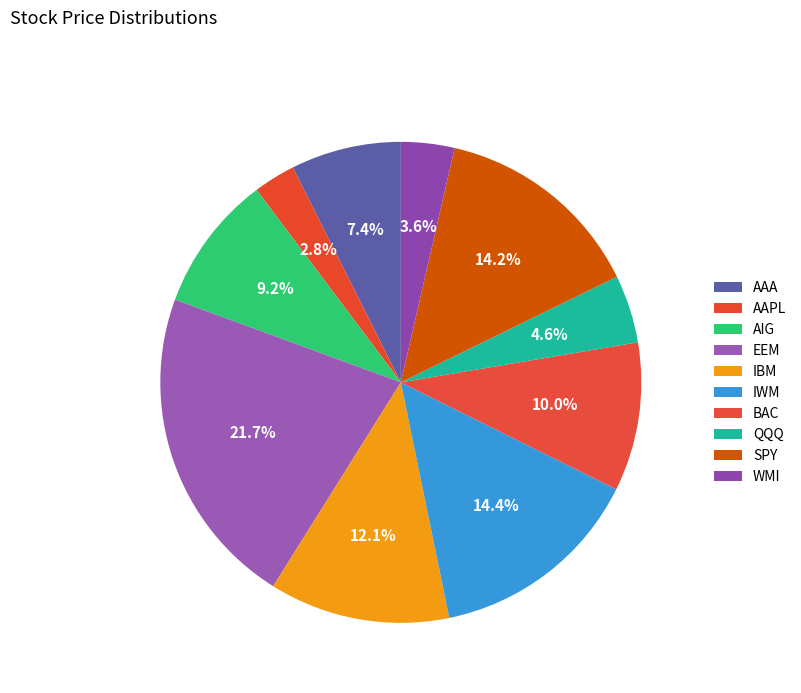

What is the change in value from AAPL to BAC?

+58.8